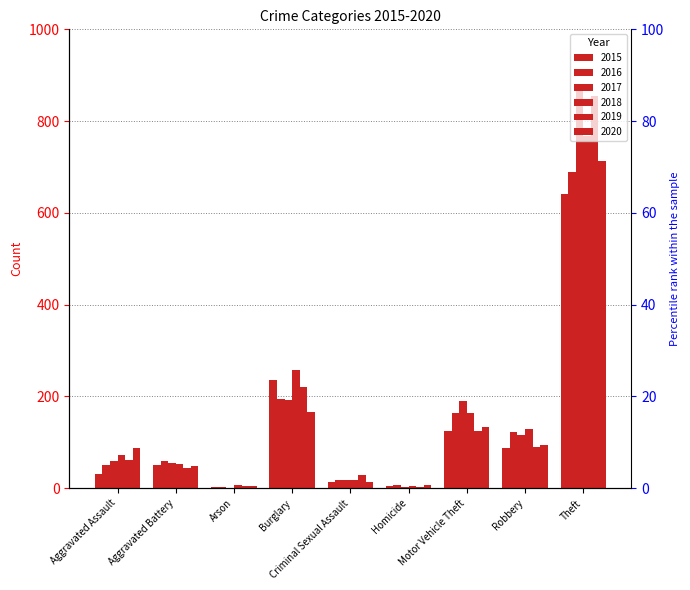

How many groups of bars are there?

9